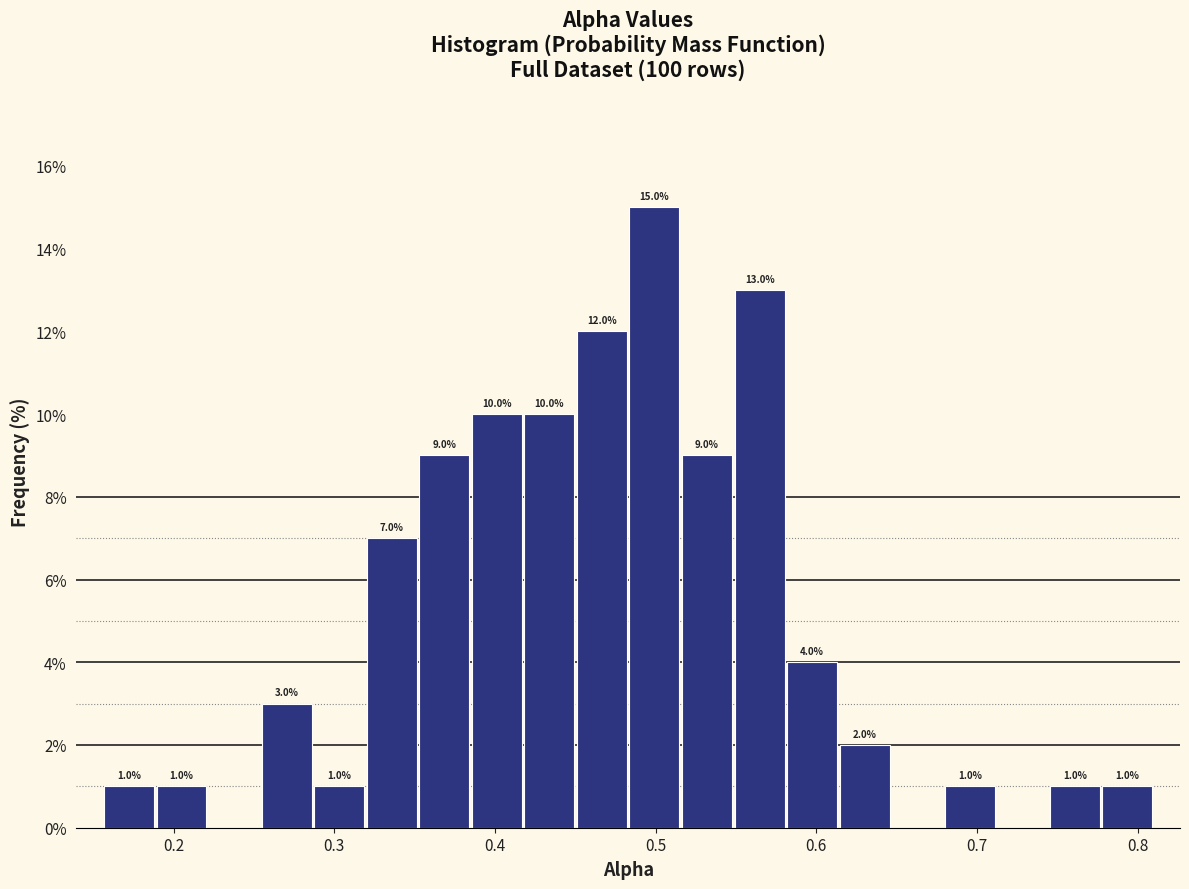

Read against the x-axis, roughly where is the centre of the tallest bar?

0.50